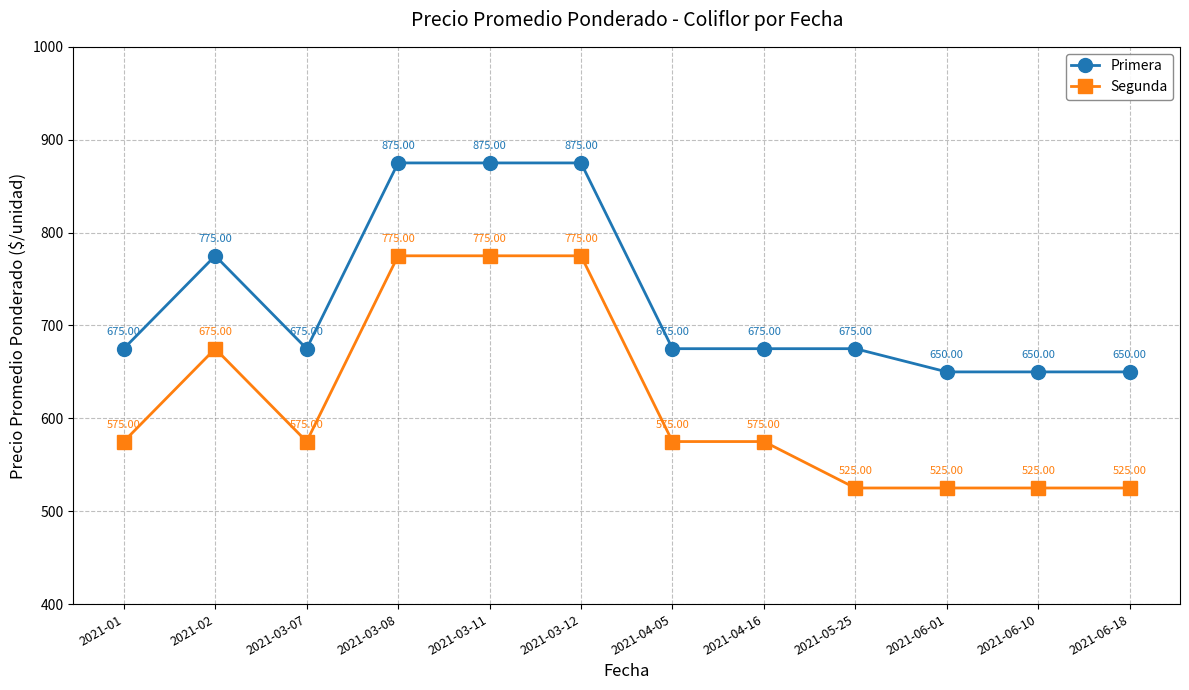

Reading left to right, what are all the values shown in this chart?

Primera: 2021-01=675	2021-02=775	2021-03-07=675	2021-03-08=875	2021-03-11=875	2021-03-12=875	2021-04-05=675	2021-04-16=675	2021-05-25=675	2021-06-01=650	2021-06-10=650	2021-06-18=650
Segunda: 2021-01=575	2021-02=675	2021-03-07=575	2021-03-08=775	2021-03-11=775	2021-03-12=775	2021-04-05=575	2021-04-16=575	2021-05-25=525	2021-06-01=525	2021-06-10=525	2021-06-18=525